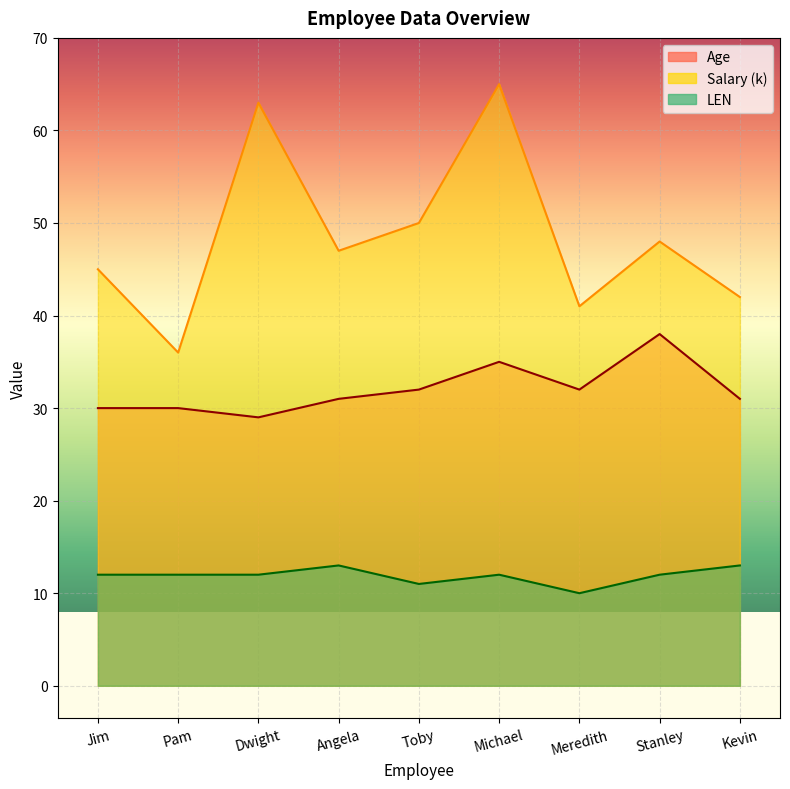

What is the spread (max minus min) of values at Pam?

24